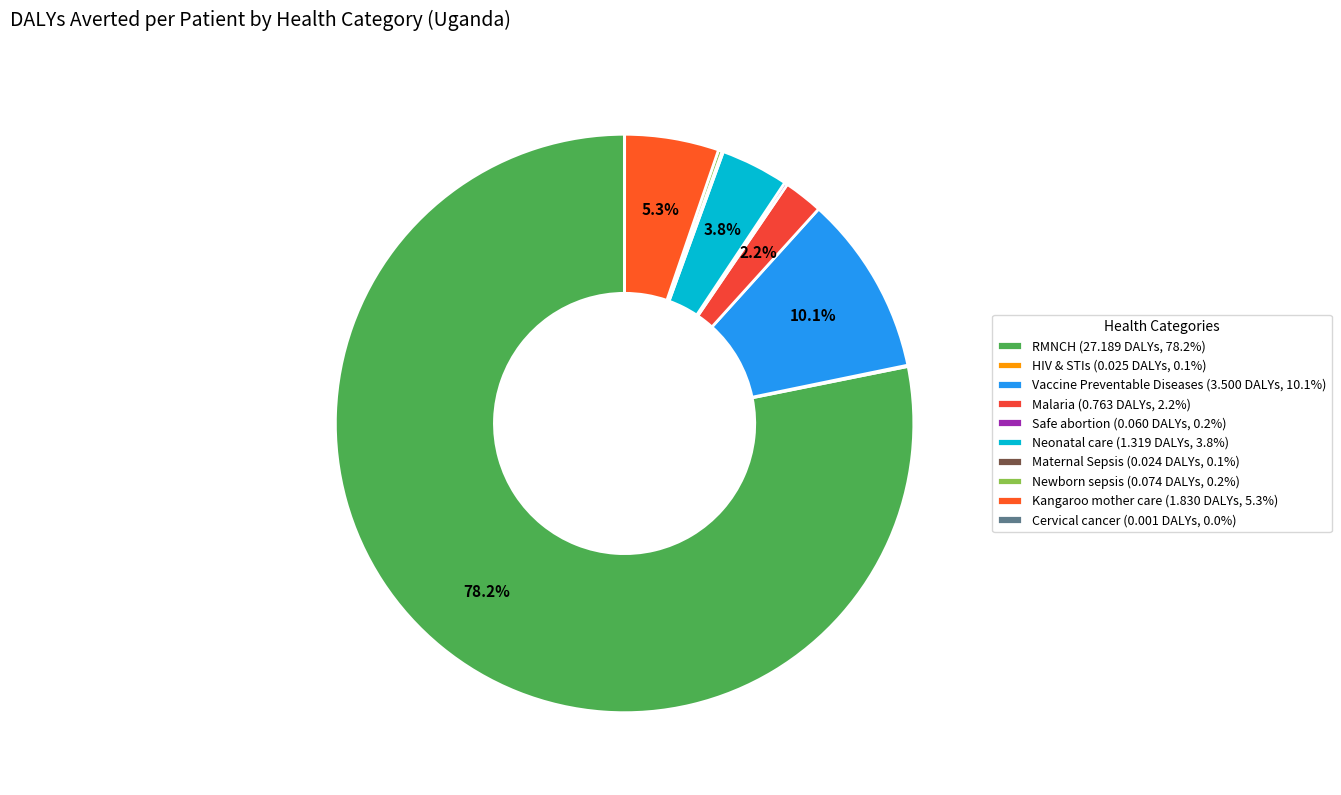

Combined, do Neonatal care and Malaria account for over 50%?

No